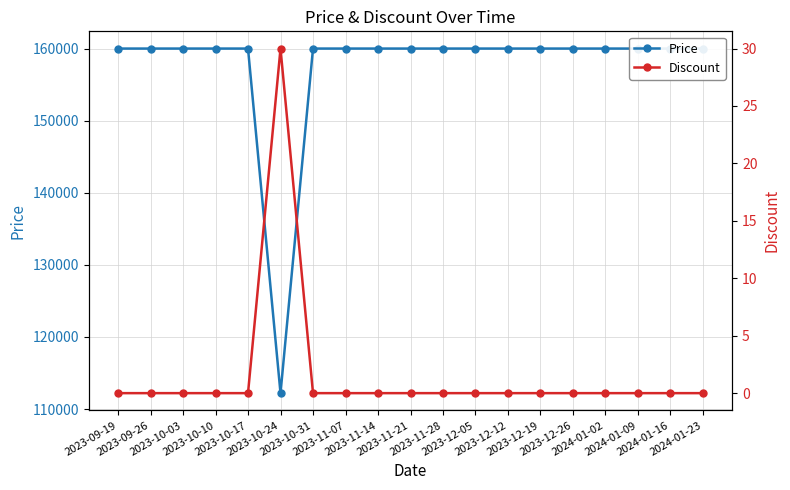

How many values in the Price series are below 160000?

1